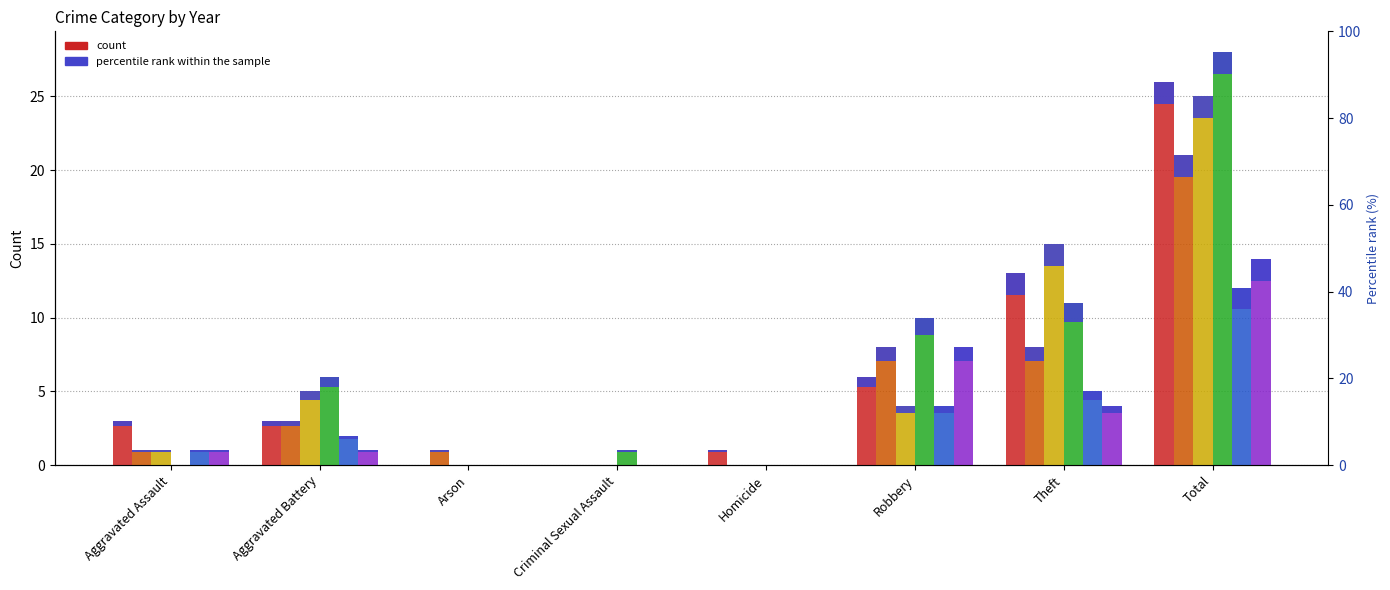

At which label does 2021 first exceed 3?

Robbery